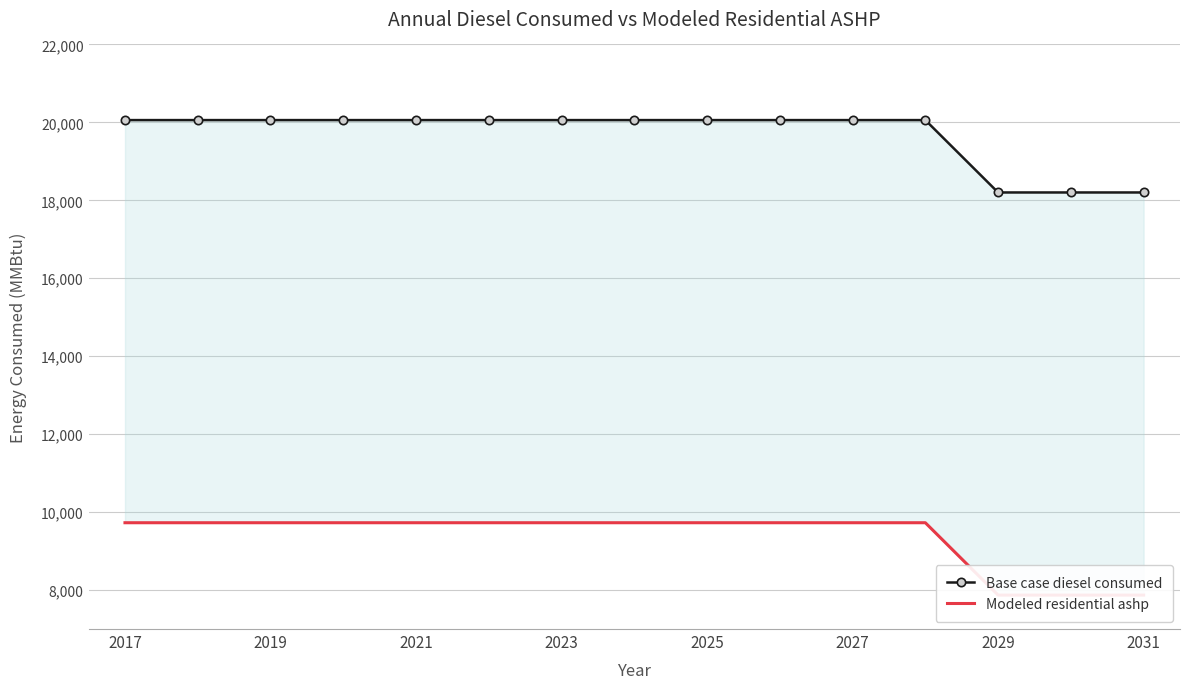

How many distinct data groups are displayed?

2